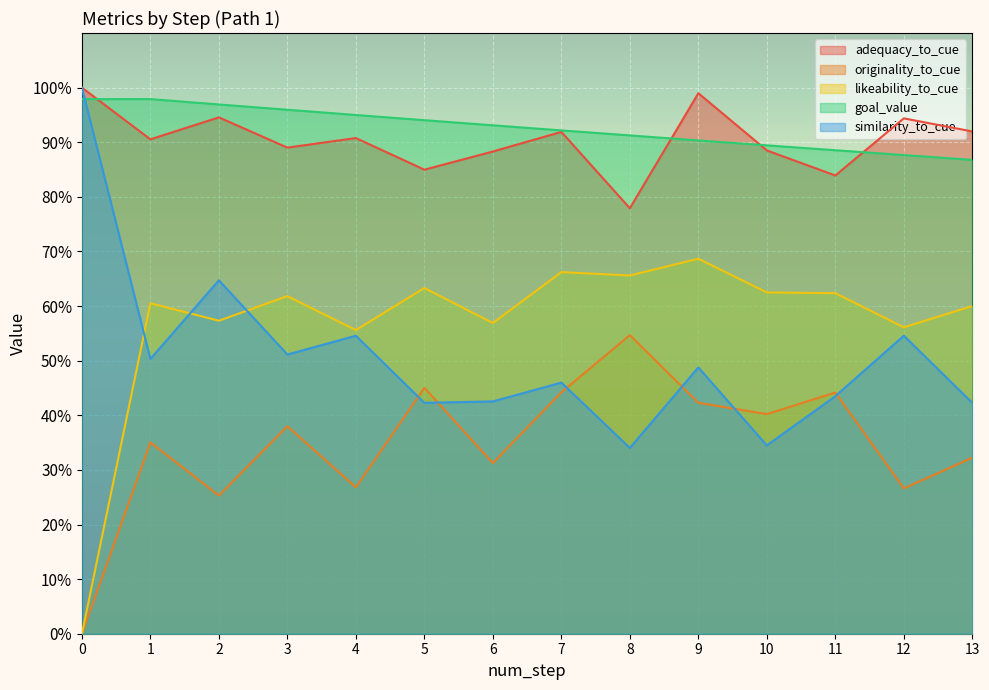

How many lines are shown in the chart?

5